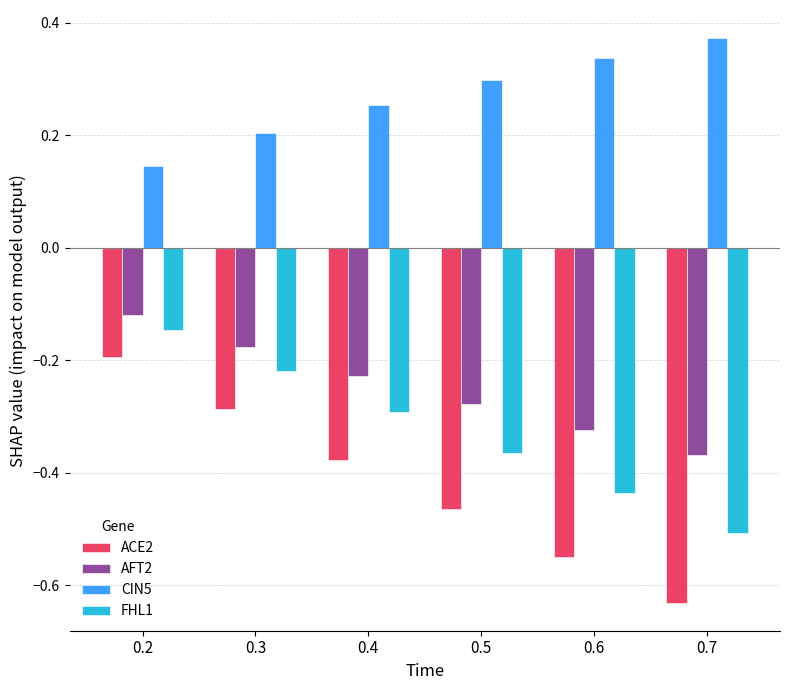

Which series changed the most between 0.4 and 0.5?

ACE2